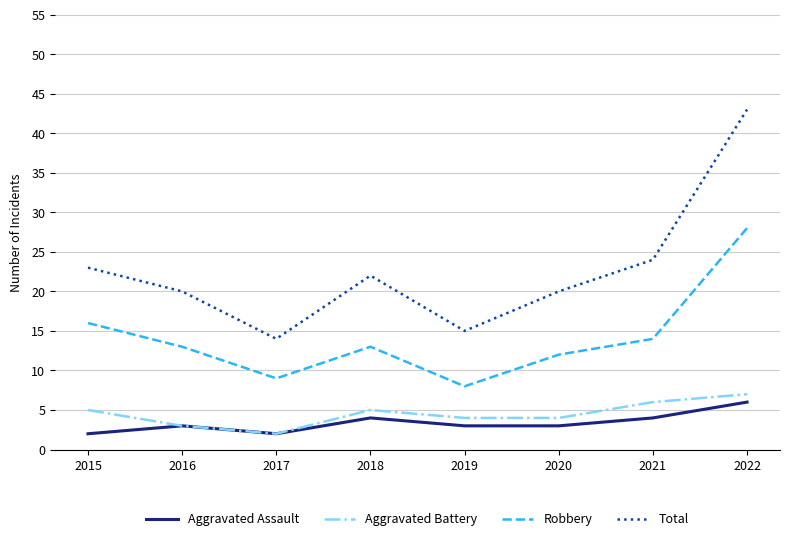

How many values in the Total series are below 22?

4